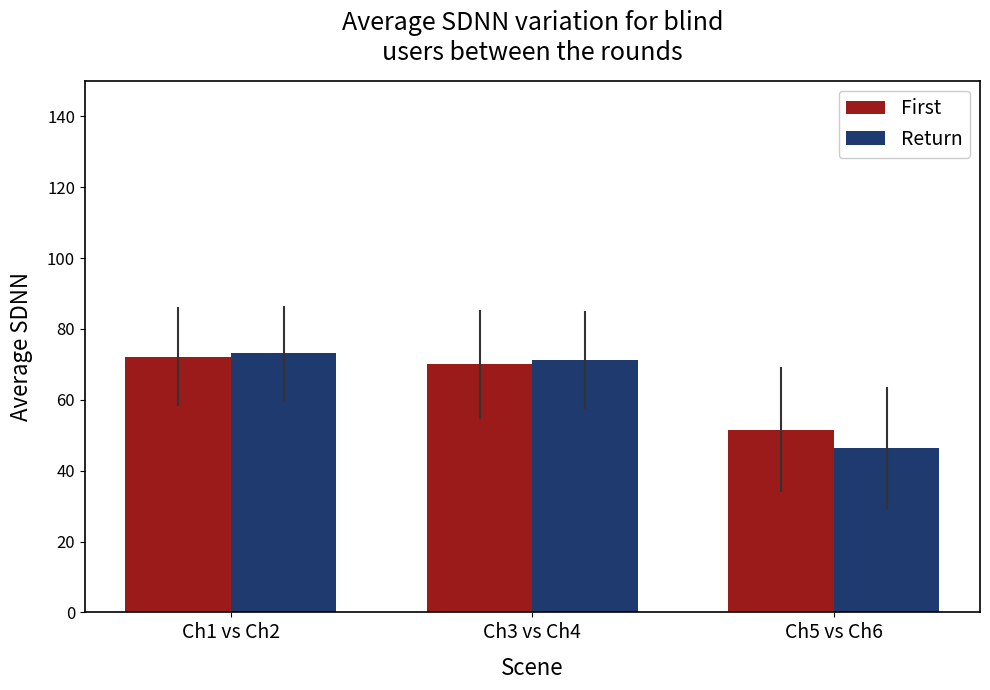

How many bars are there in total?

6